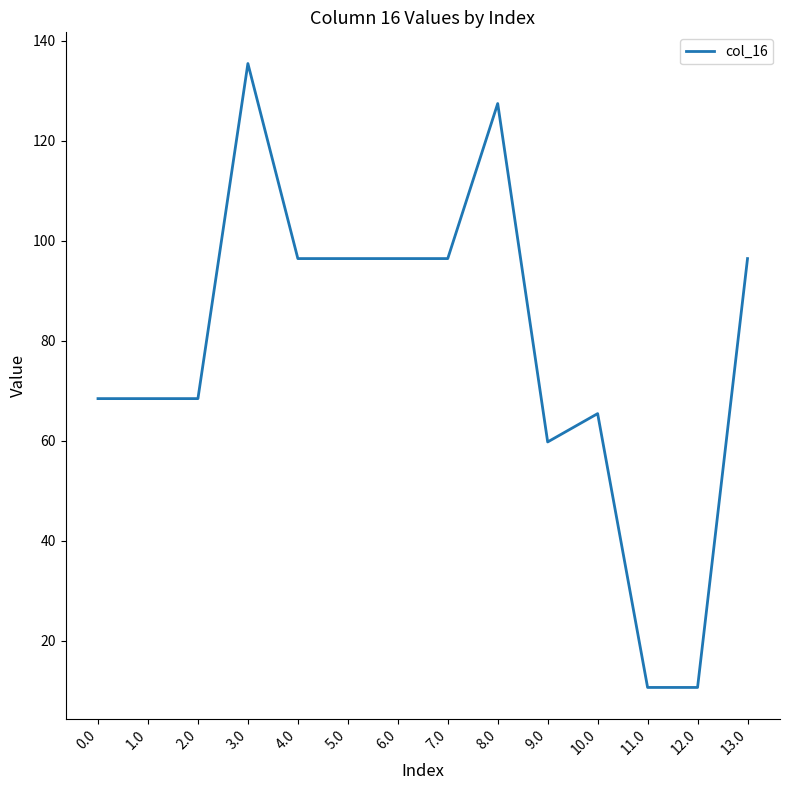

How many categories are shown in the chart?

14